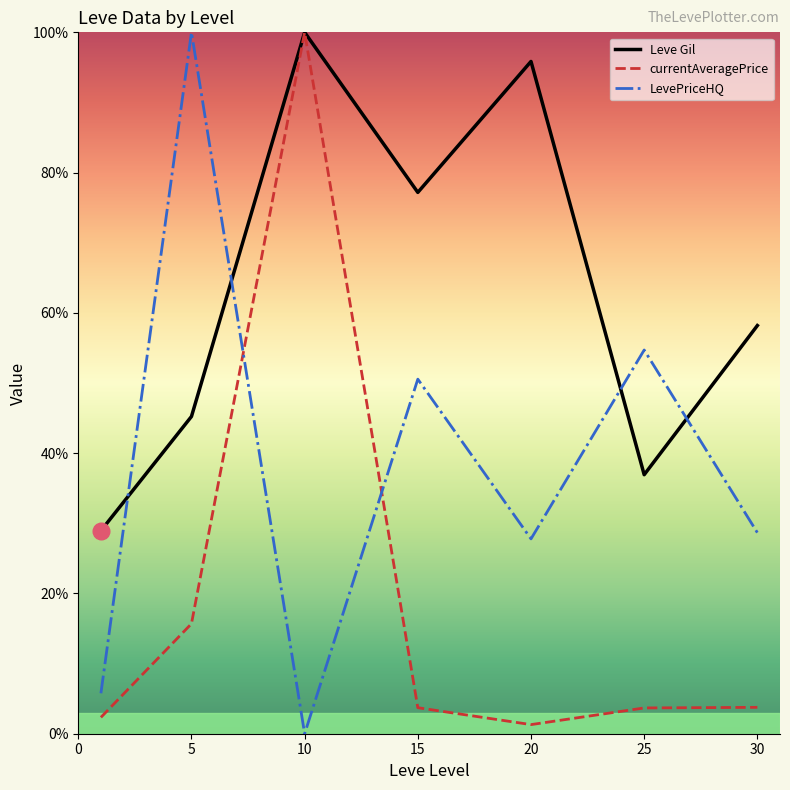

What is the sum of all currentAveragePrice values?

130.5